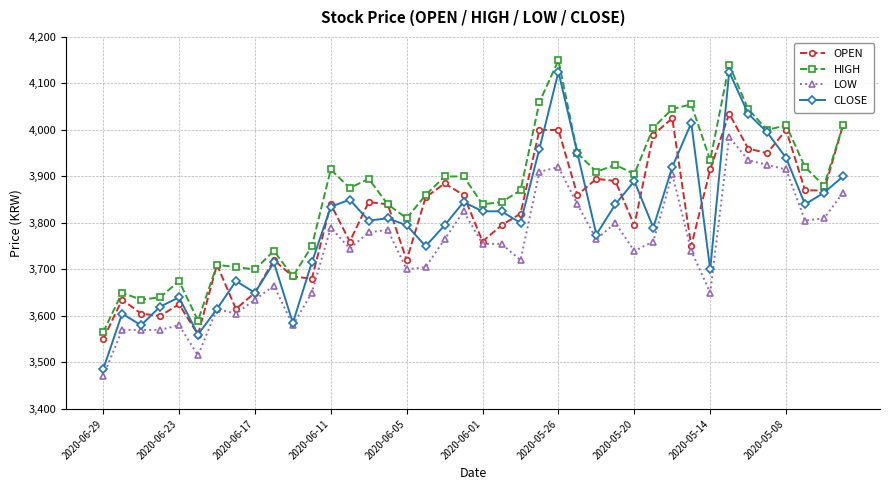

True or false: HIGH has more than 2 points higher than both neighbors.

True